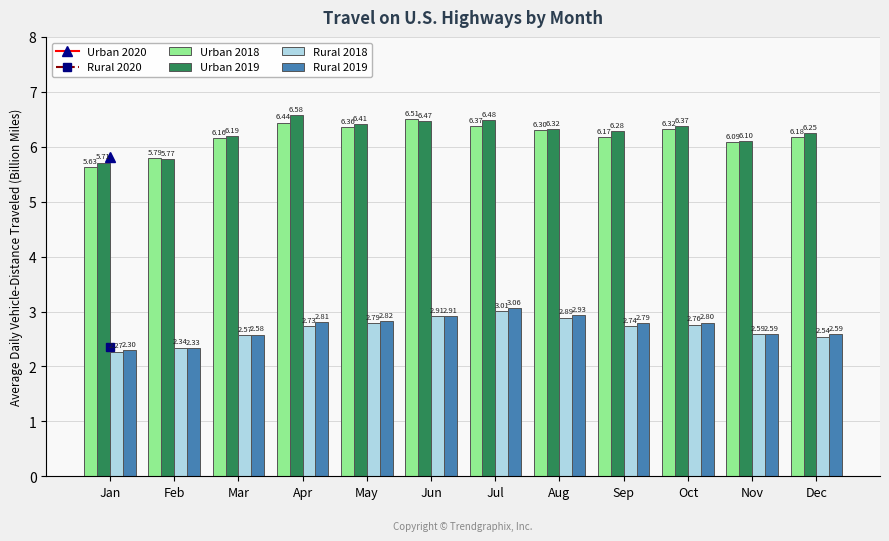

List the series in order of their overall mean, highest first.

Urban 2020, Rural 2020, Urban 2019, Urban 2018, Rural 2019, Rural 2018